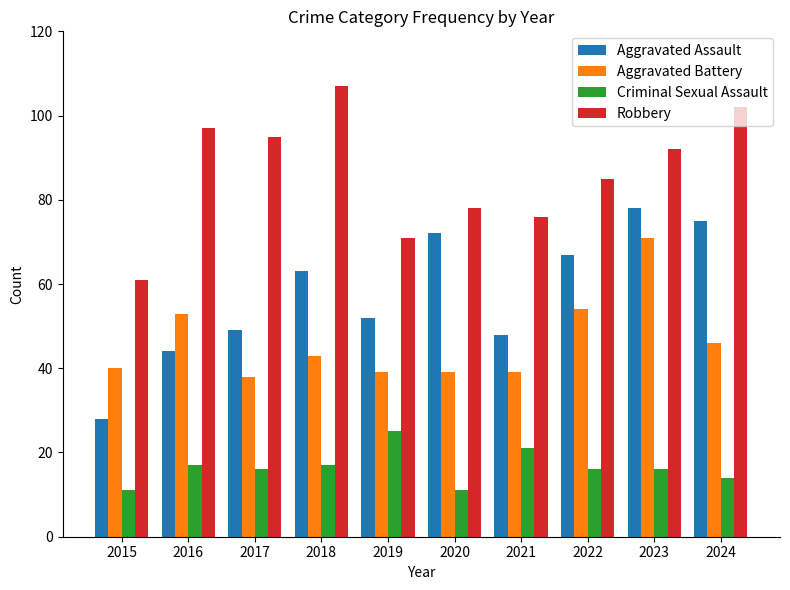

At which label is Robbery closest to 84?

2022